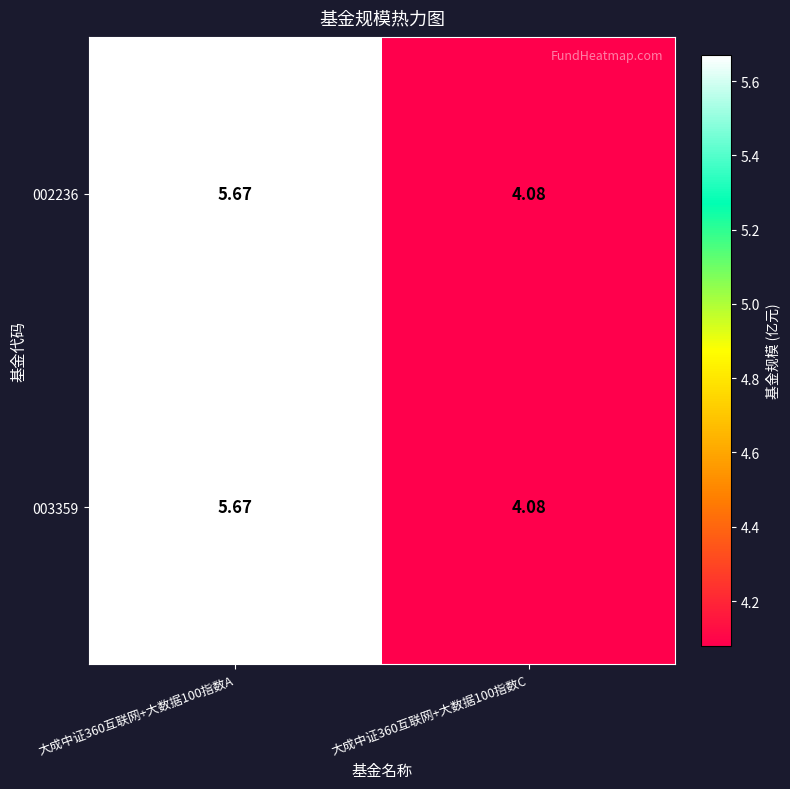

Is the value of 002236 at 大成中证360互联网+大数据100指数A greater than the value of 003359 at 大成中证360互联网+大数据100指数C?

Yes